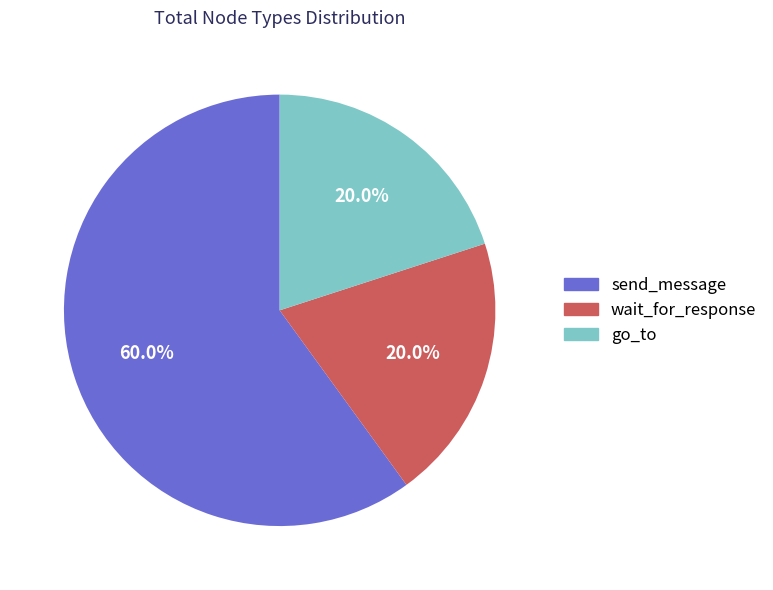

To the nearest percent, what portion does wait_for_response represent?

20%